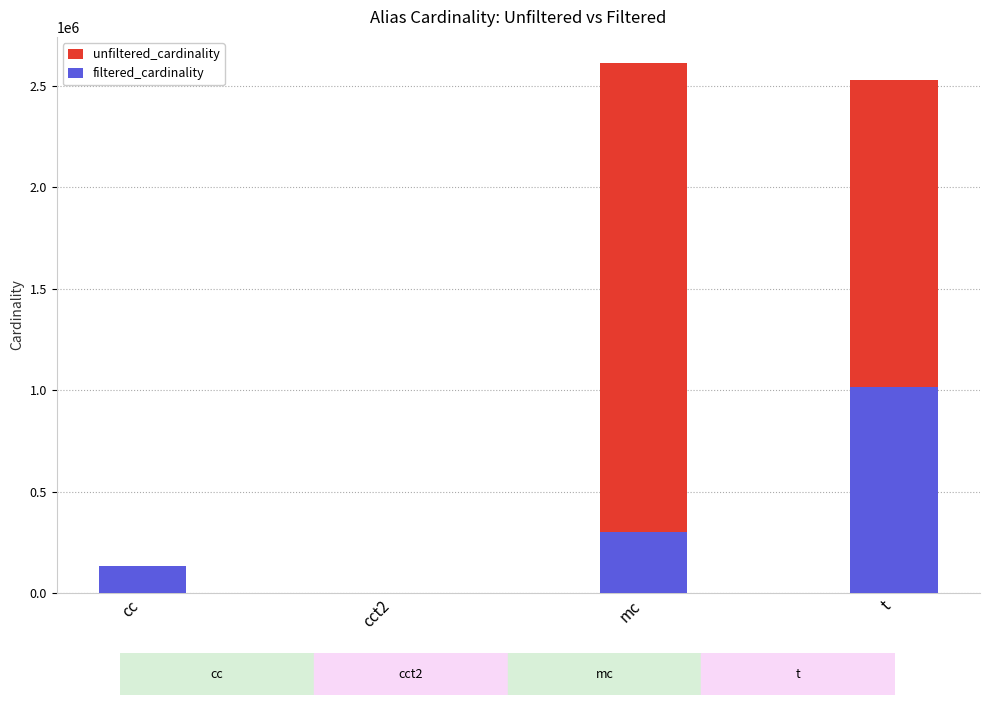

Which has a higher value, cct2 or t?

t